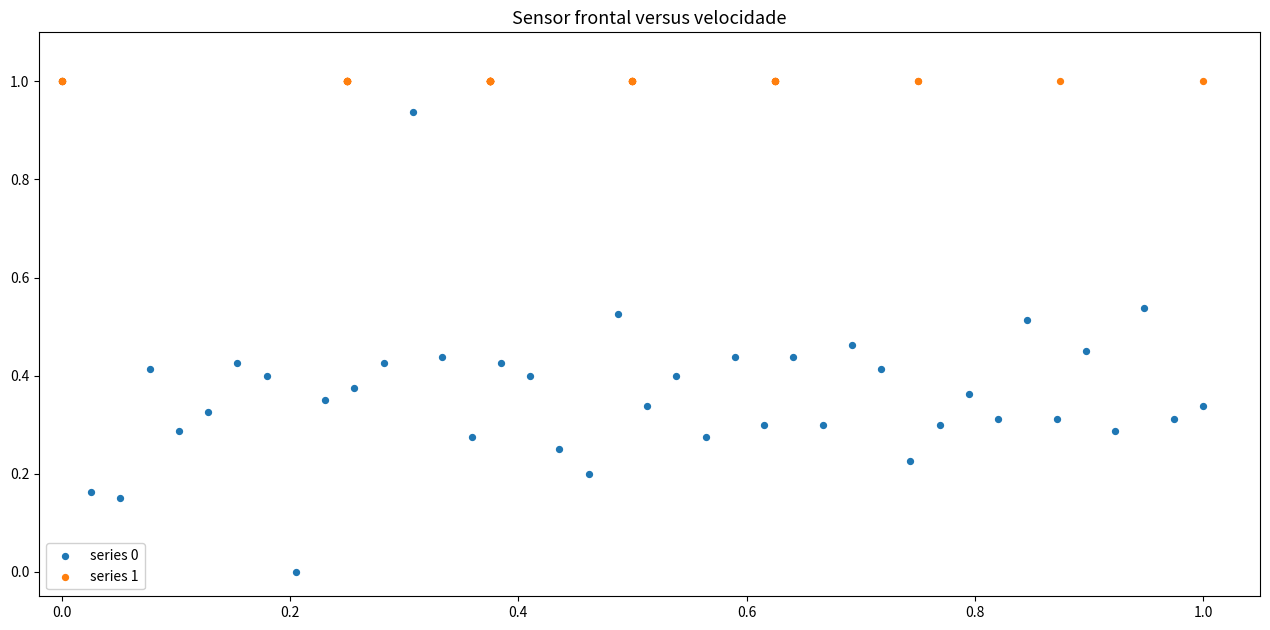

Which series contains the lowest Y value?

series 0